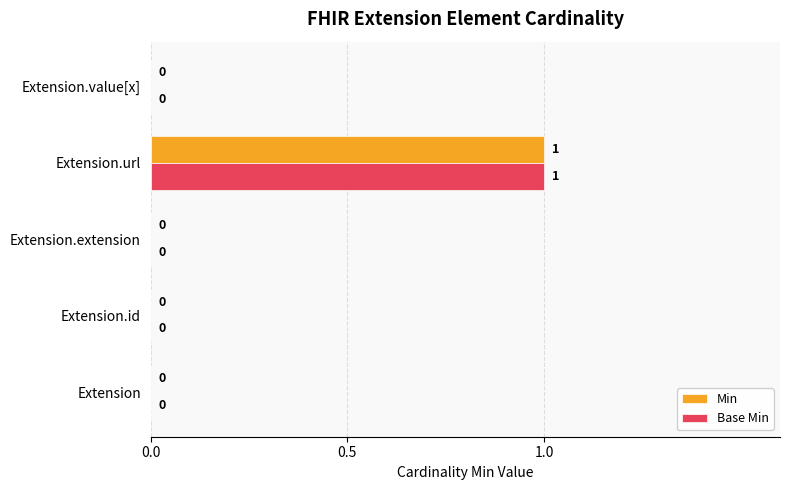

Is it true that Base Min equals -1 at Extension.id?

False